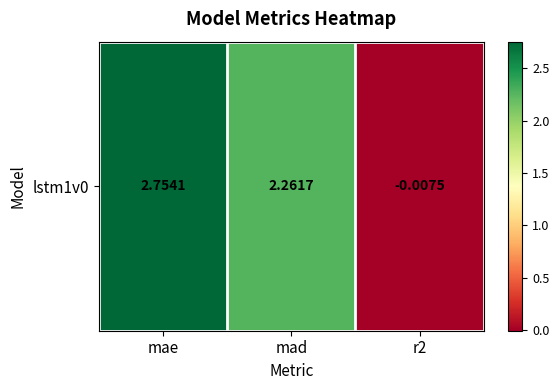

Rank the categories by value from highest to lowest.

mae, mad, r2